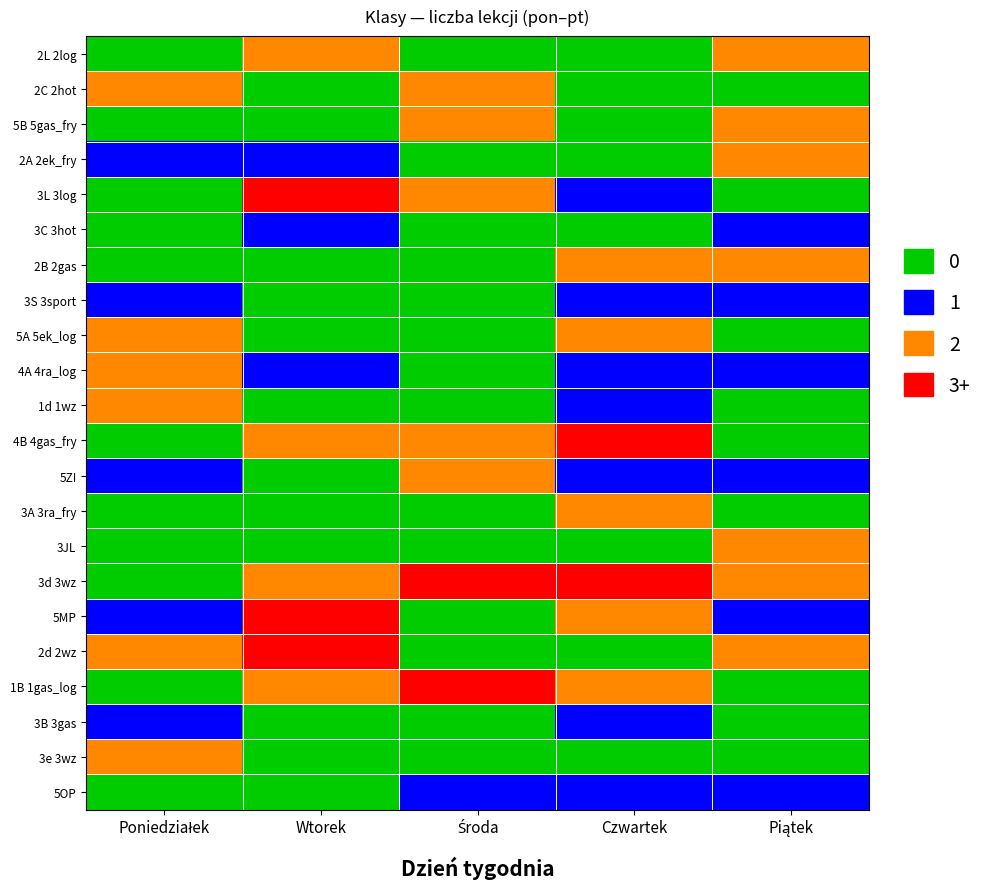

Which label corresponds to the smallest value in the chart?

Poniedziałek